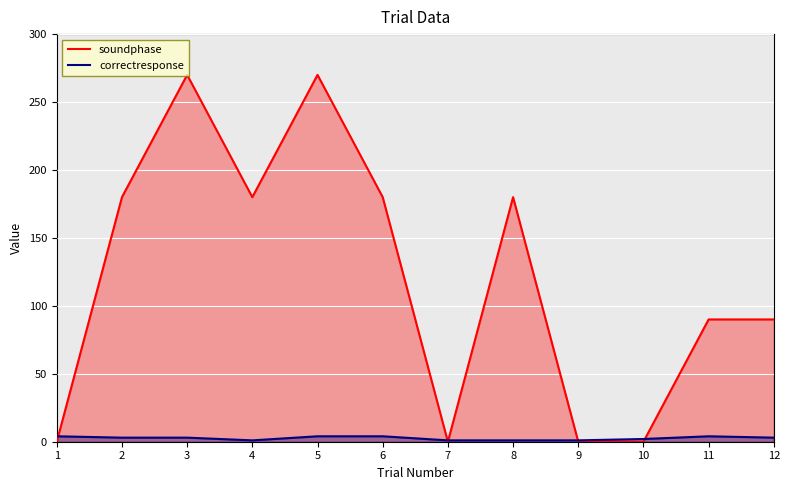

How many values in soundphase are above zero?

8